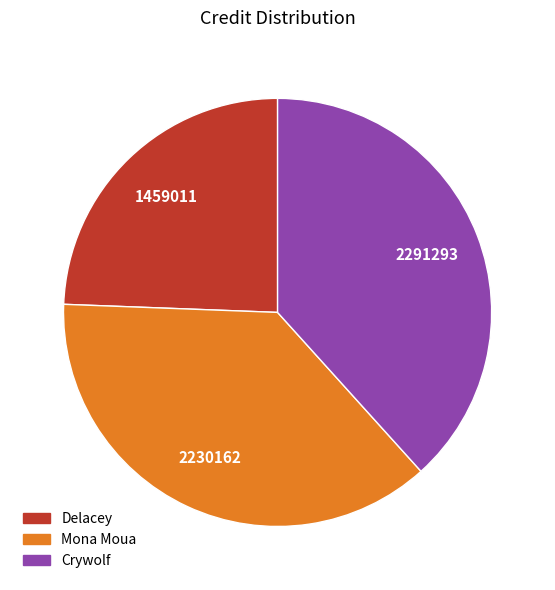

Which slice is the largest?

Crywolf